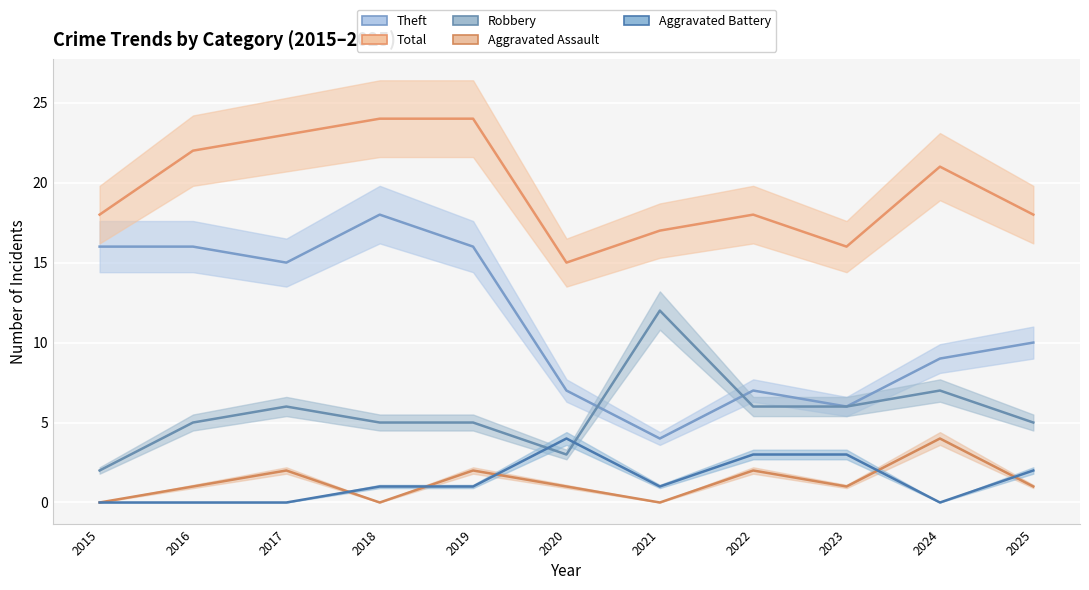

True or false: Aggravated Battery and Total intersect in this chart.

False